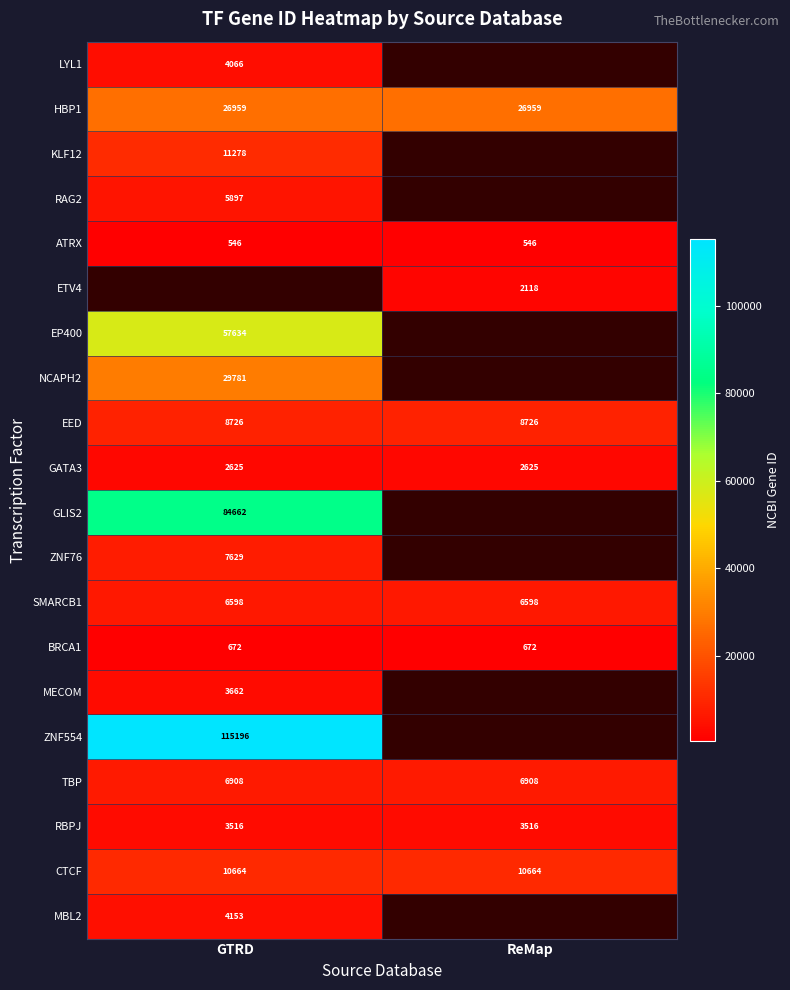

What is the spread (max minus min) of values at GTRD?

114650.0